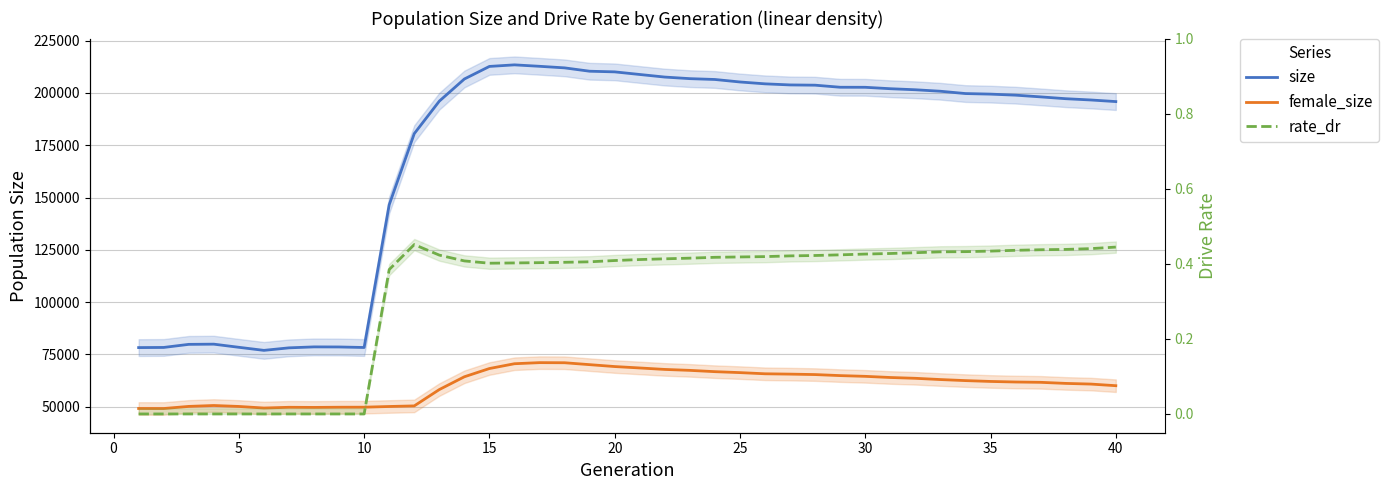

How many data points does each series have?

40